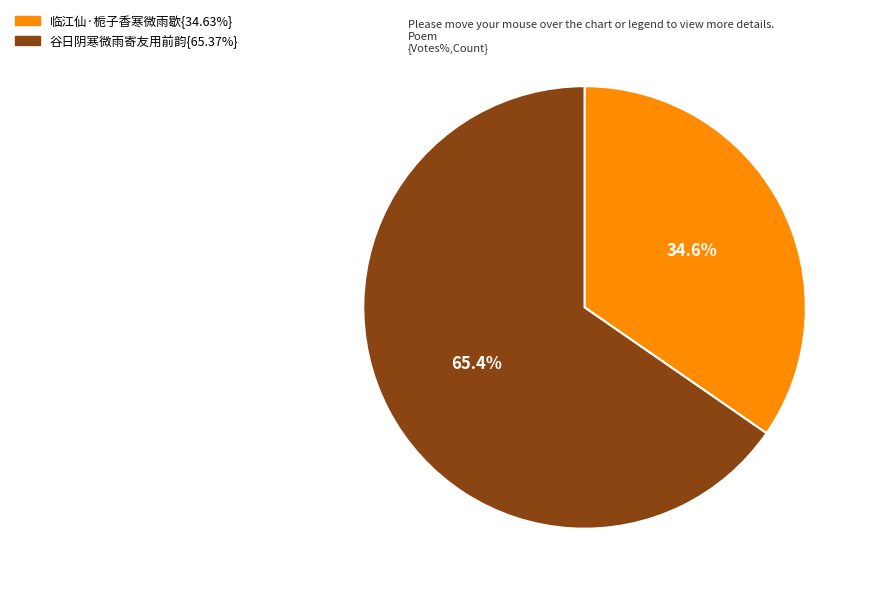

Does any single category account for the majority?

Yes